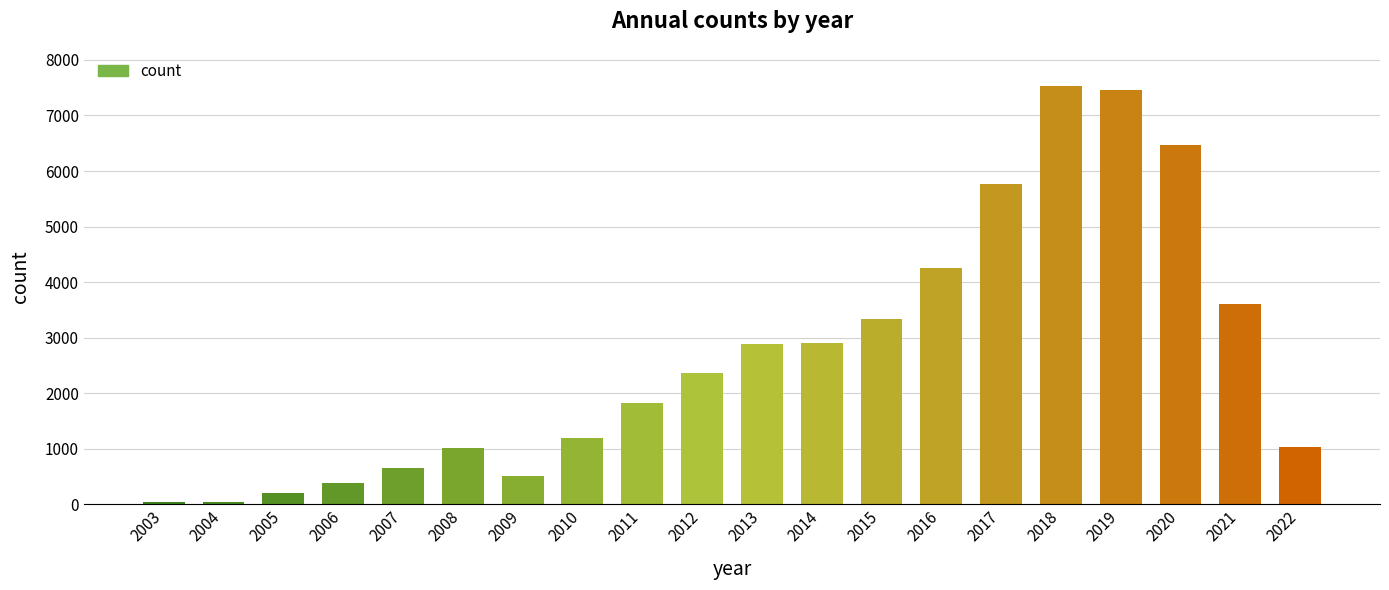

Read the value at 2012.

2369